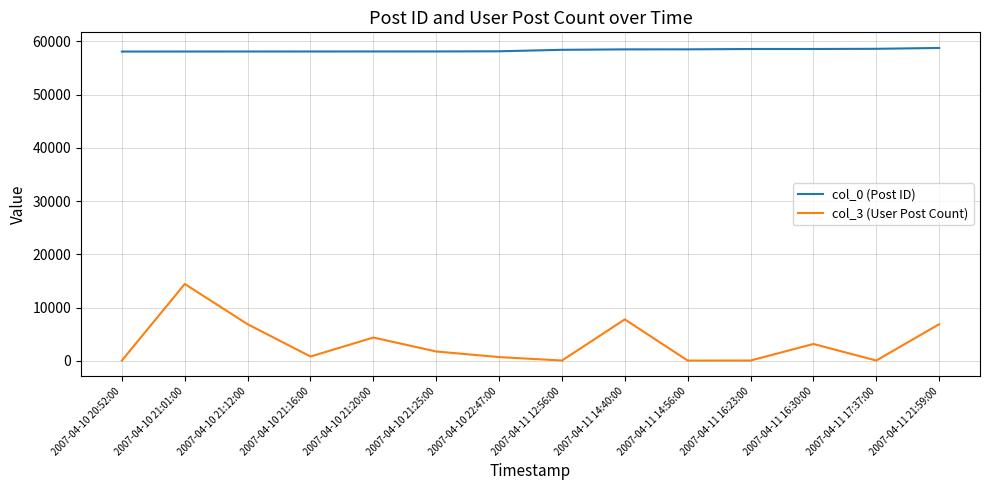

The col_0 (Post ID) series shows 79936 at 2007-04-10 20:52:00. True or false?

False